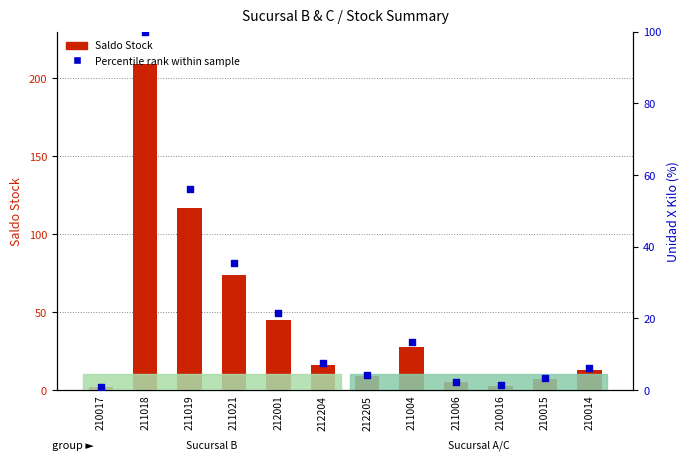

Which series contains the highest Y value?

Saldo Stock